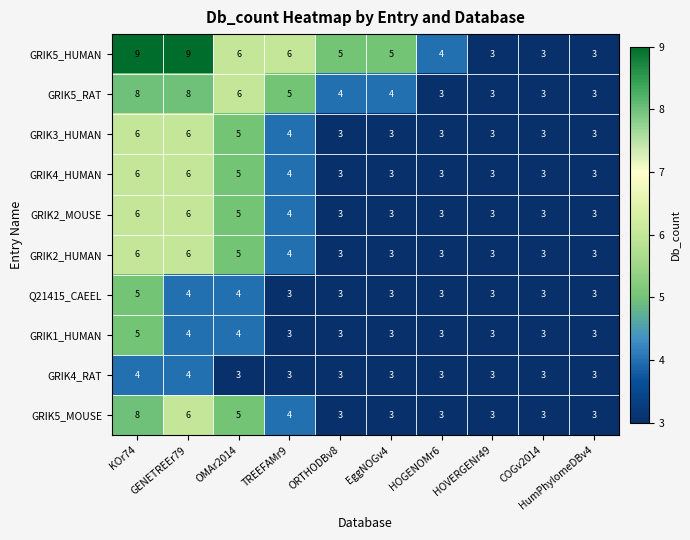

Count the number of data series in this chart.

10